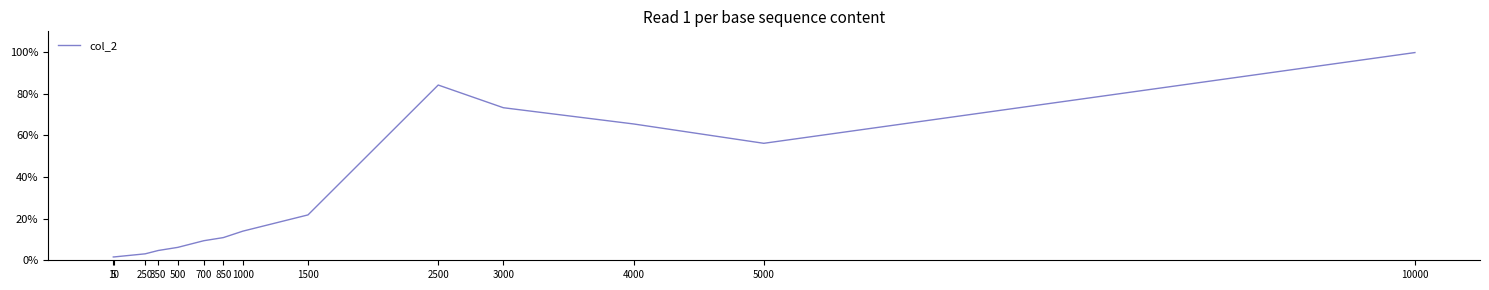

Does the chart display data point markers on the line(s)?

No